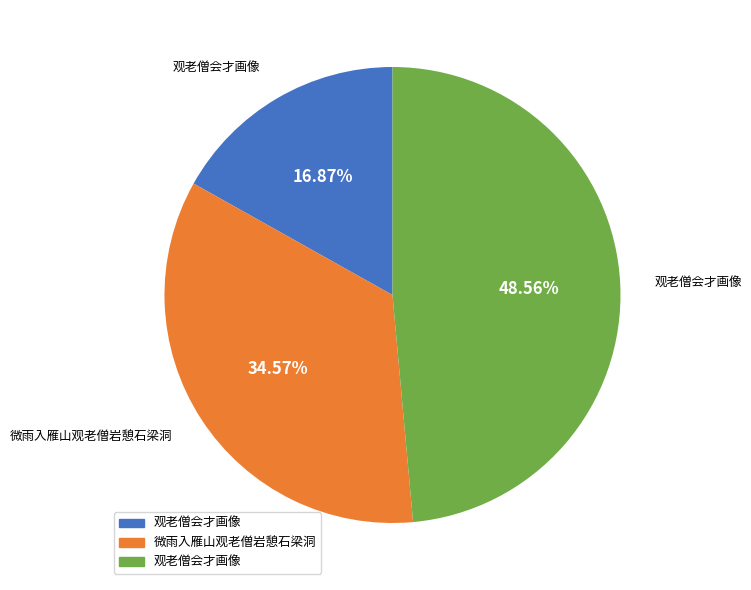

Is there a majority slice in this chart?

No